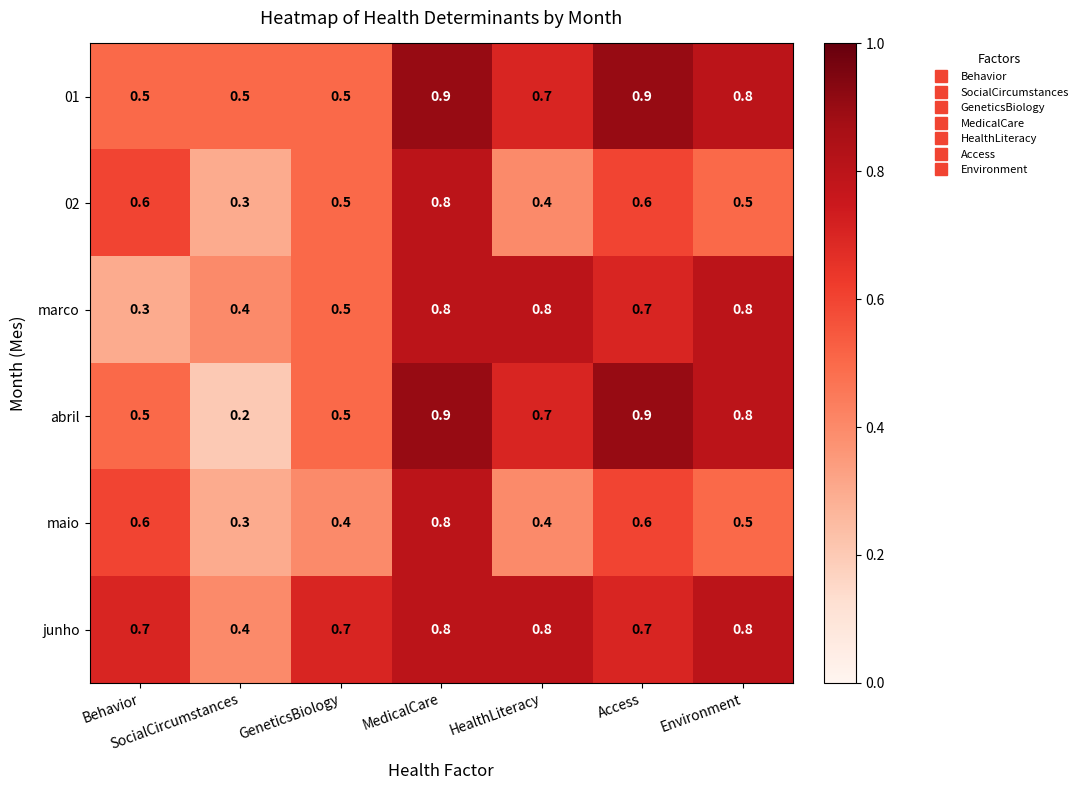

What is the lowest value of the maio series?

0.3